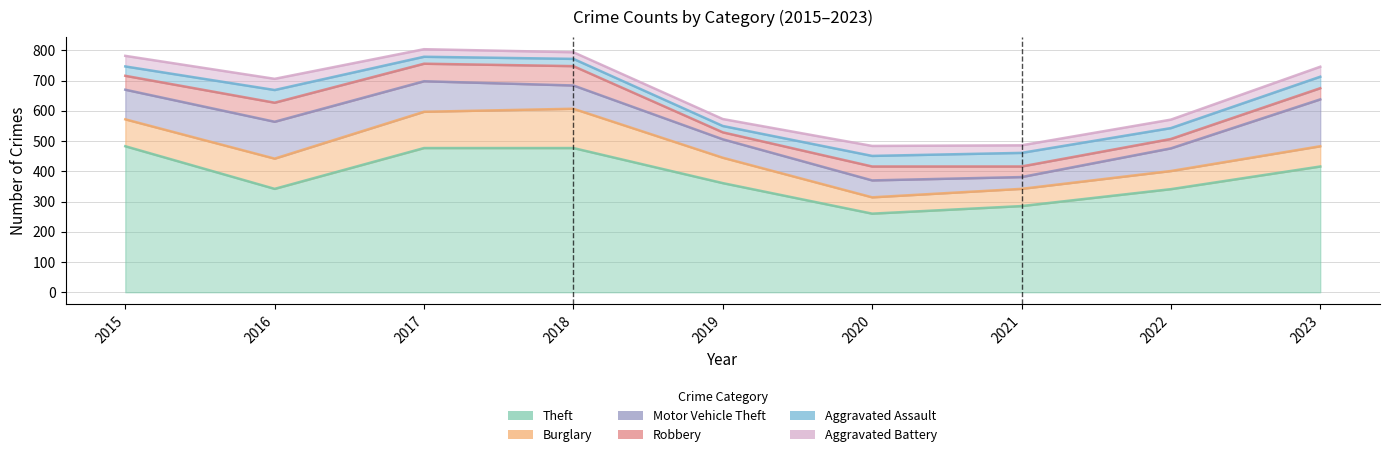

At how many categories does at least one series exceed 119?

9